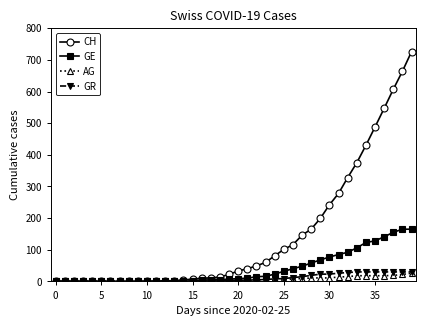

Which series has the widest spread of values?

CH